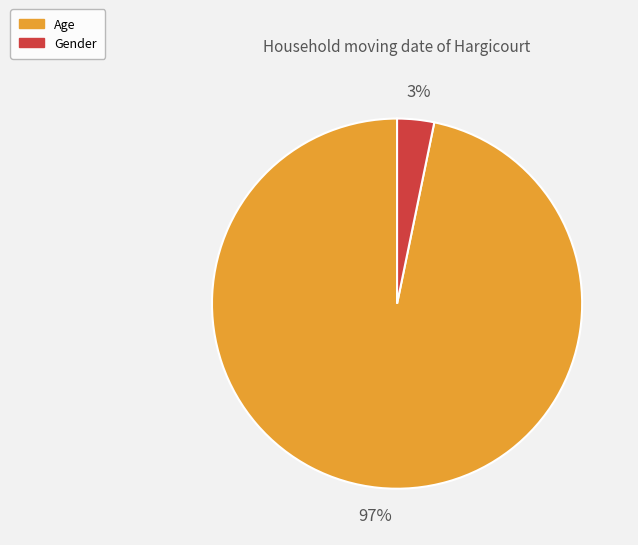

Which category has the biggest portion of the pie?

Age